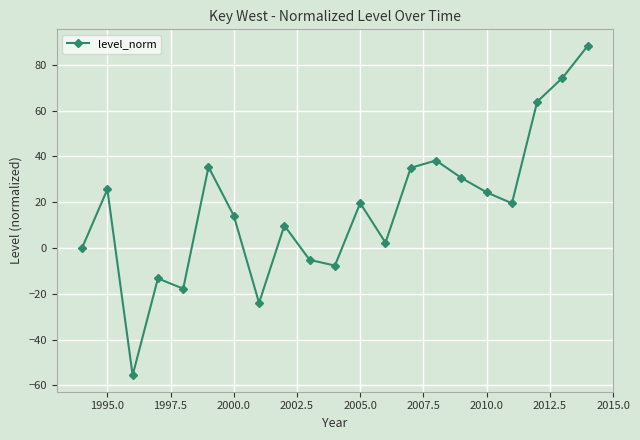

How many points are higher than both their immediate neighbors (excluding endpoints)?

6